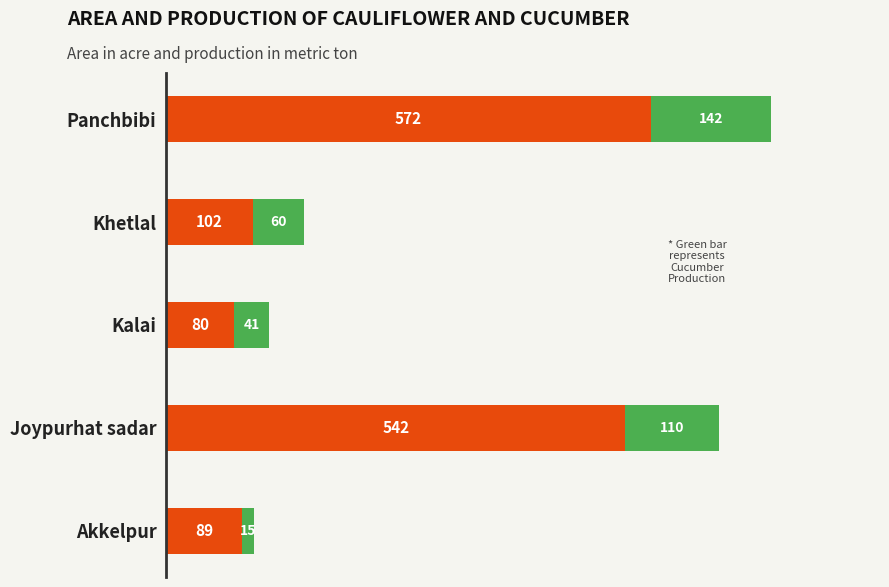

What is the total value across all series at Akkelpur?

104